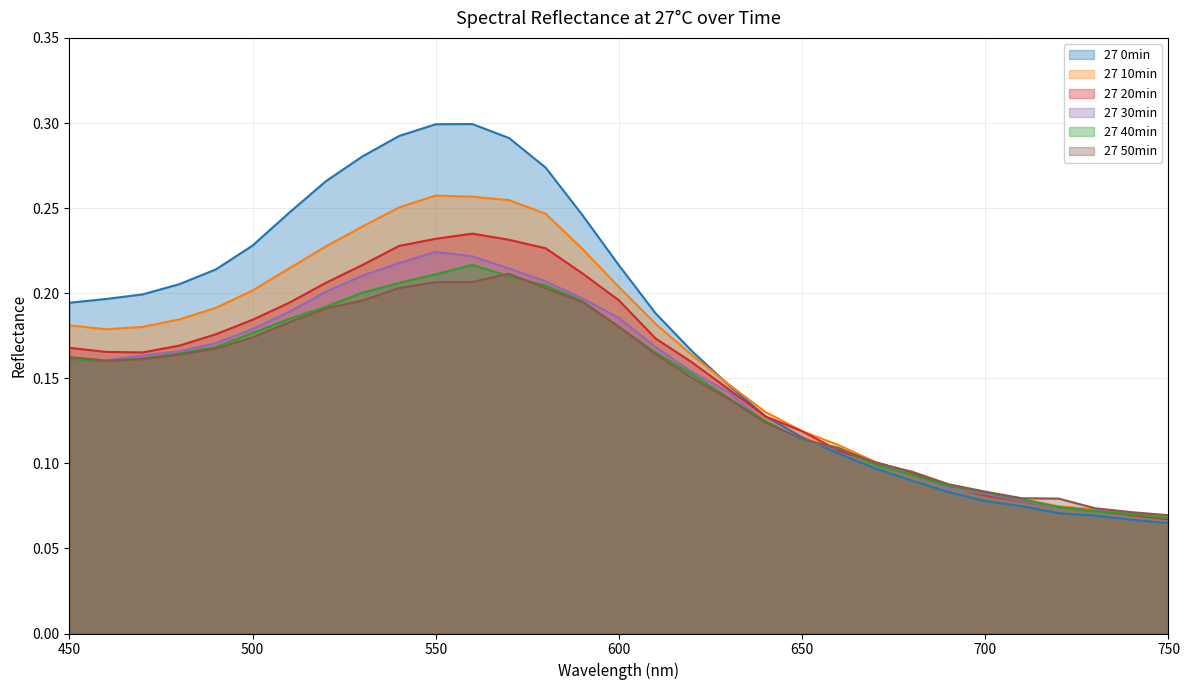

What is the total value across all series at 570?

1.4